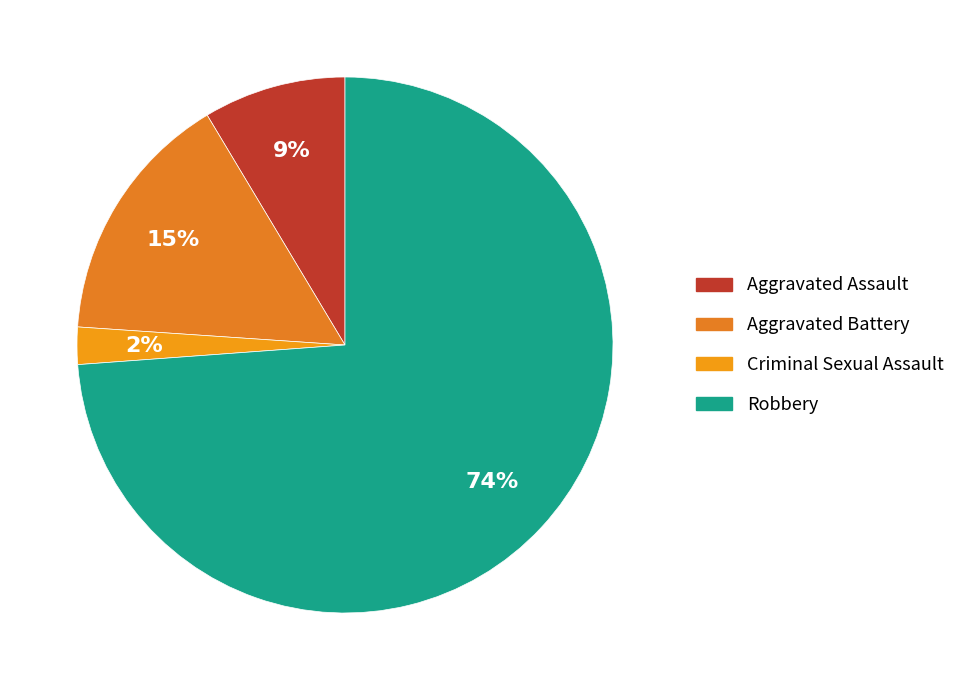

To the nearest percent, what portion does Aggravated Assault represent?

9%